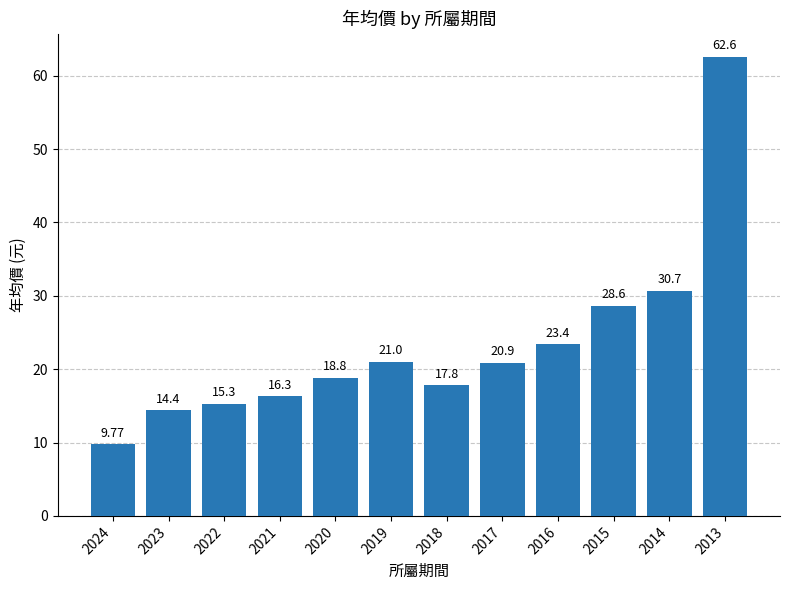

The chart shows a value of 25.7 at 2023. True or false?

False